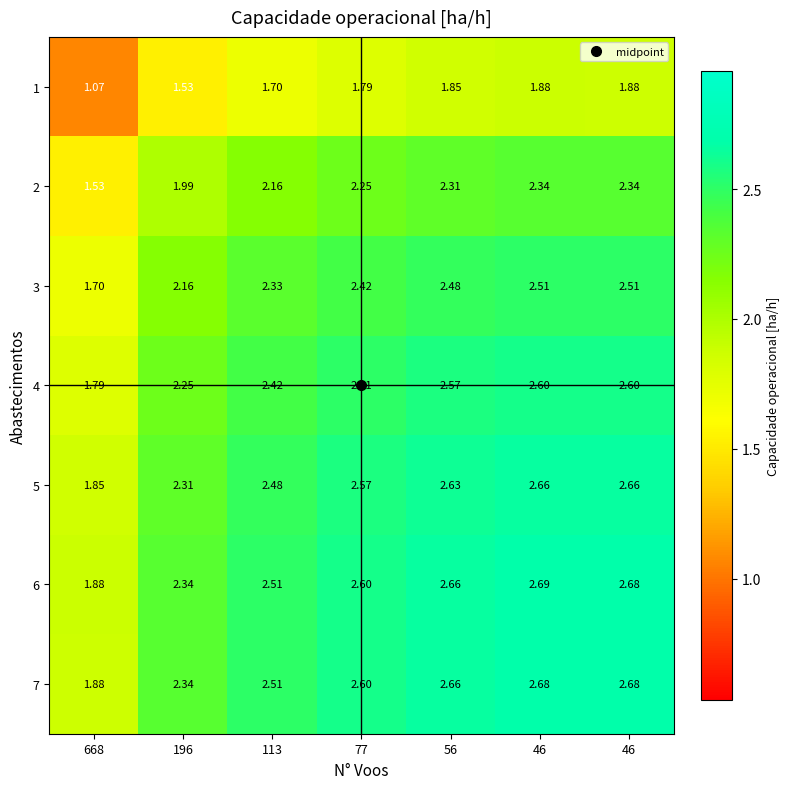

What is the minimum value shown in the chart?

1.1